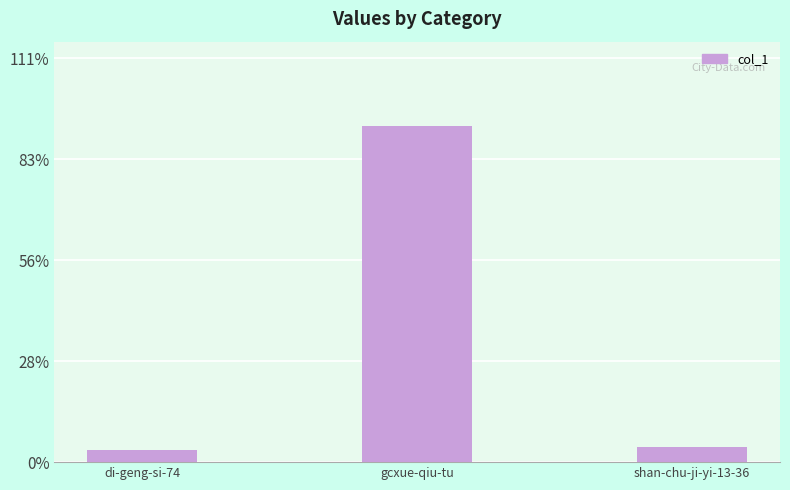

Between gcxue-qiu-tu and shan-chu-ji-yi-13-36, which is larger?

gcxue-qiu-tu